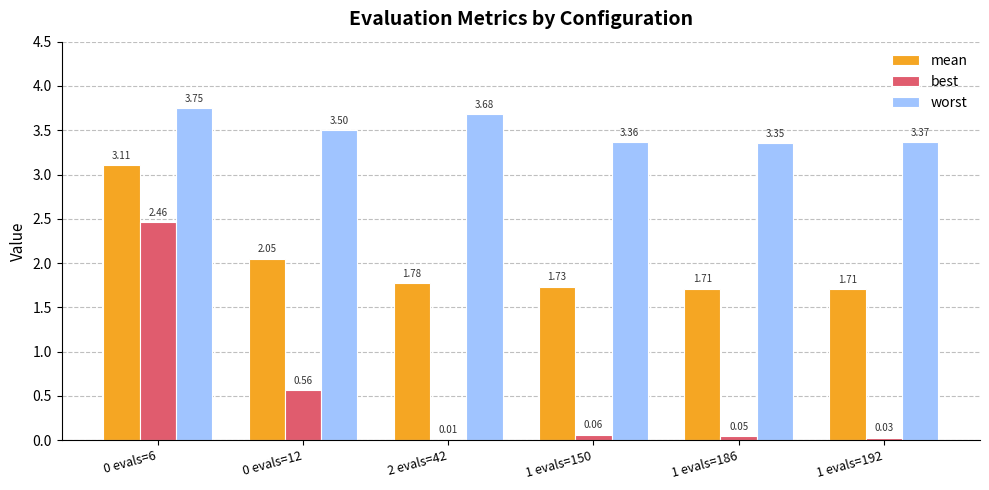

Which series has the largest total across all categories?

worst